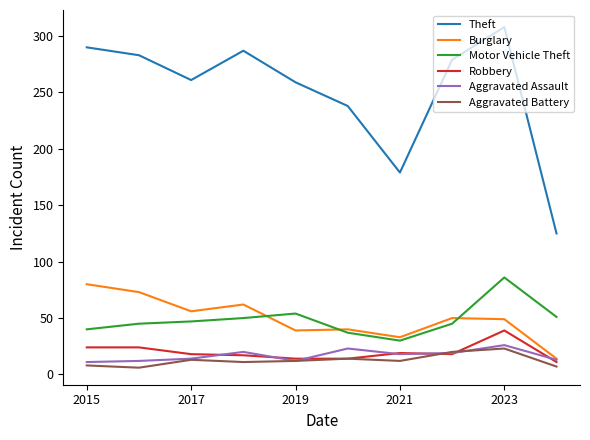

Which series has the largest total across all categories?

Theft